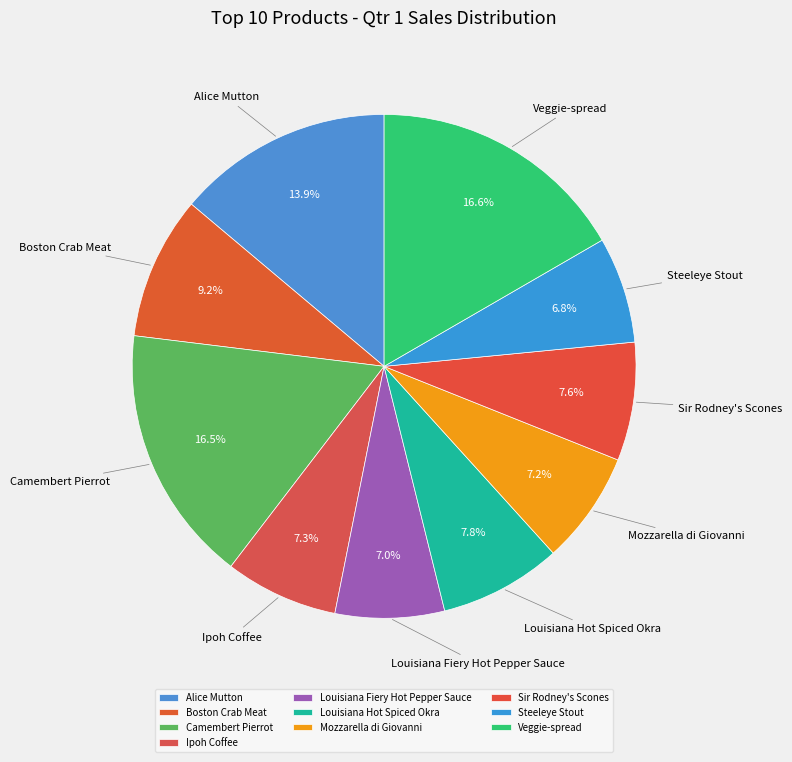

Is Sir Rodney's Scones the majority of the pie?

No